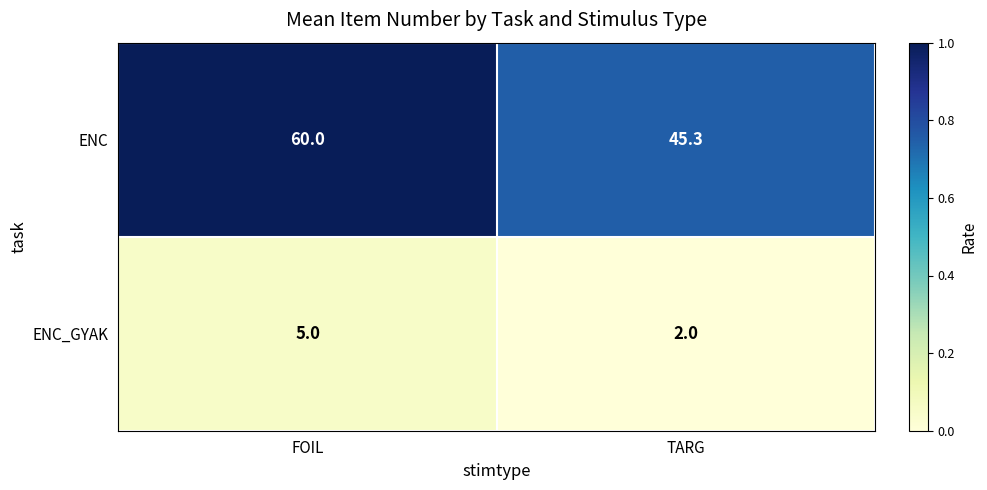

What is the difference between the highest and lowest values at TARG?

43.3